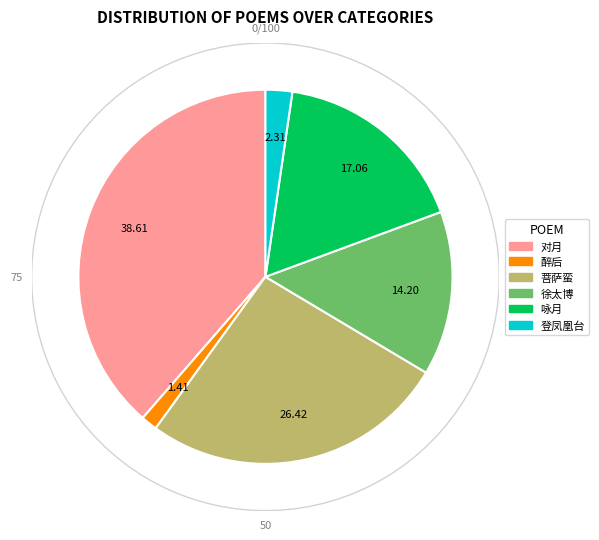

How many segments does this pie chart have?

6